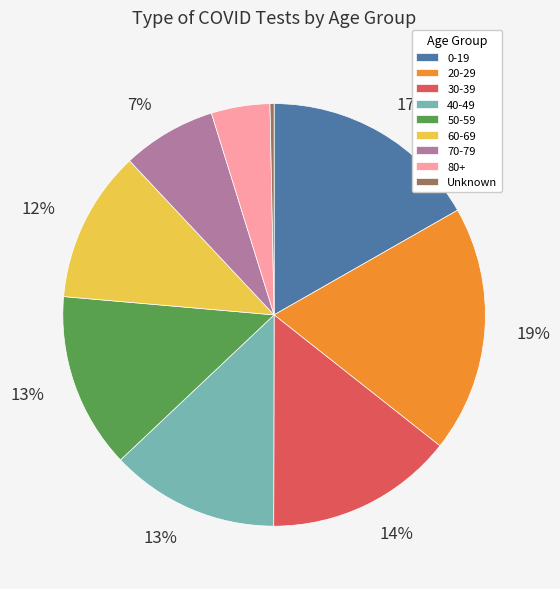

To the nearest percent, what is the difference between the largest and smallest slice percentages?

19%